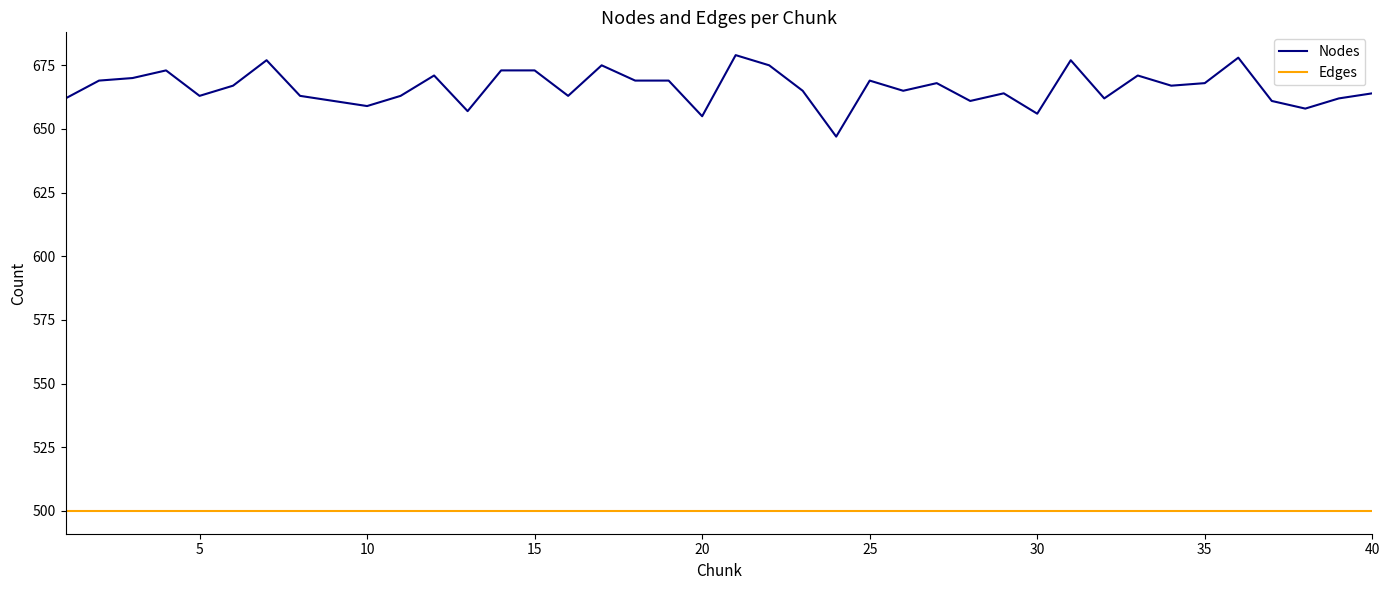

Reading right to left, list all the values displayed in this chart.

Nodes: 664	662	658	661	678	668	667	671	662	677	656	664	661	668	665	669	647	665	675	679	655	669	669	675	663	673	673	657	671	663	659	661	663	677	667	663	673	670	669	662
Edges: 500	500	500	500	500	500	500	500	500	500	500	500	500	500	500	500	500	500	500	500	500	500	500	500	500	500	500	500	500	500	500	500	500	500	500	500	500	500	500	500